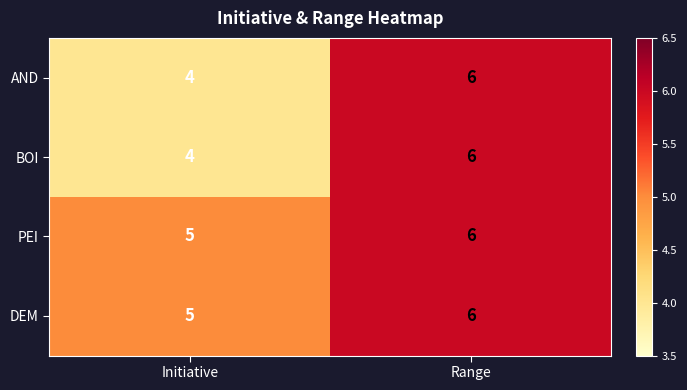

At which category is the sum across all series the highest?

Range